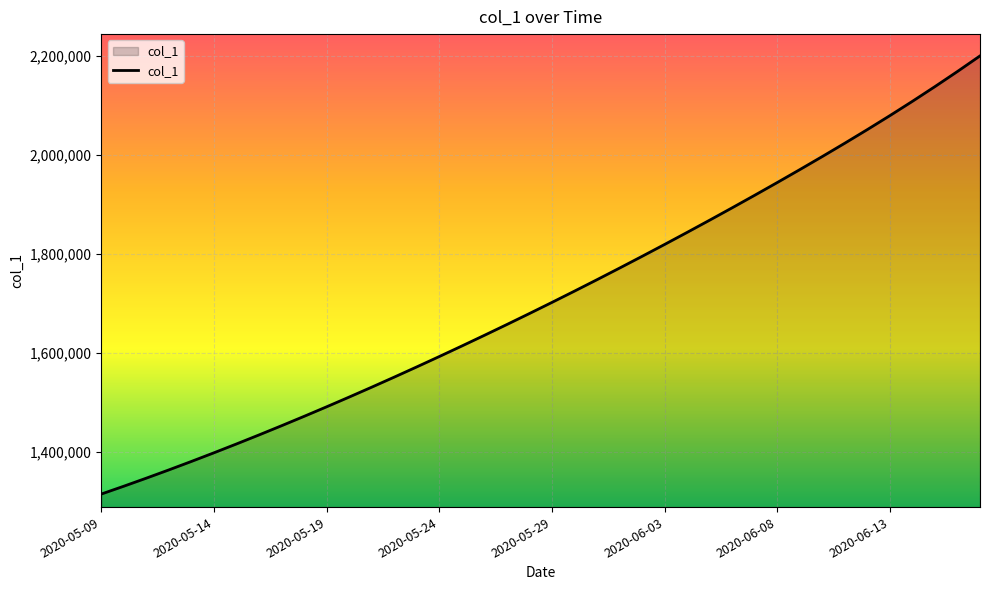

What is the difference between the maximum and minimum values?

884286.5